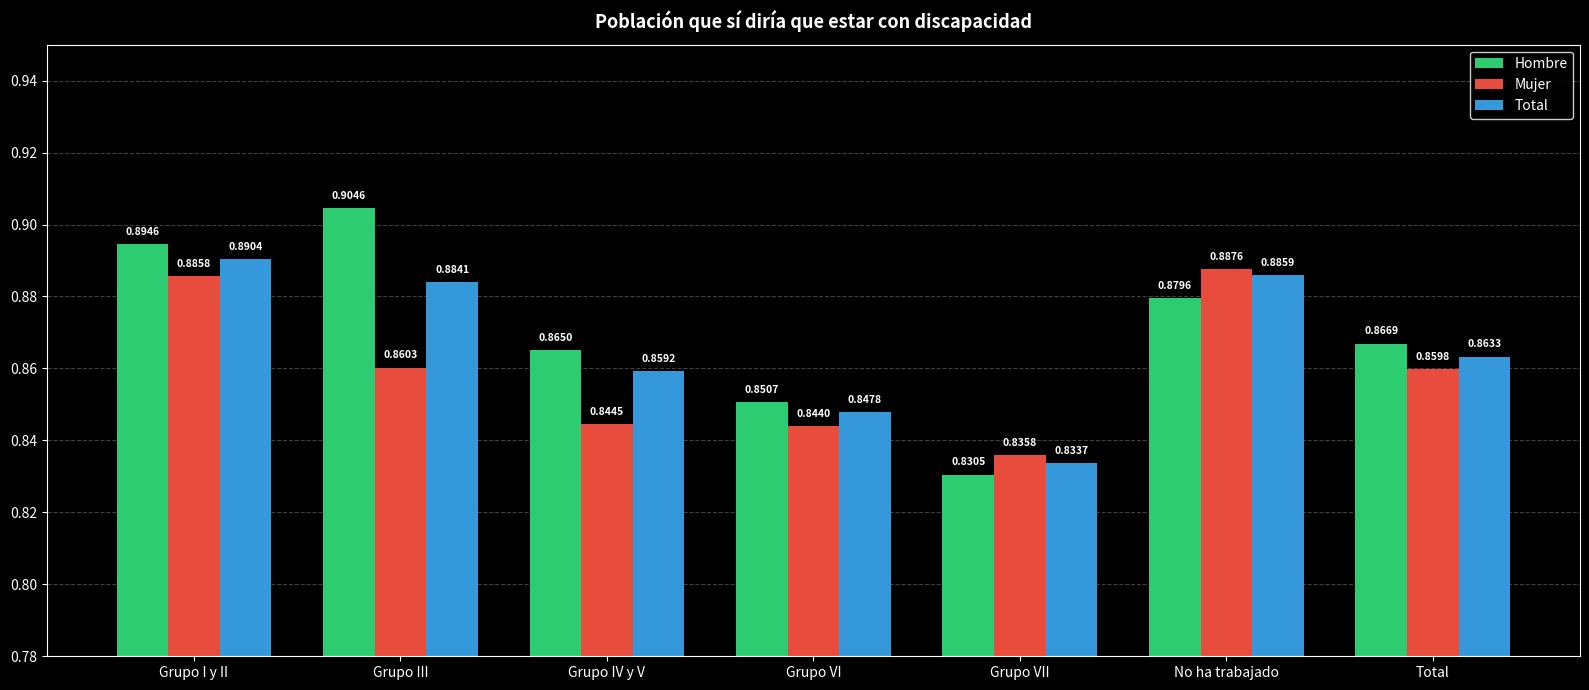

Rank the series by their average value, from highest to lowest.

Hombre, Total, Mujer